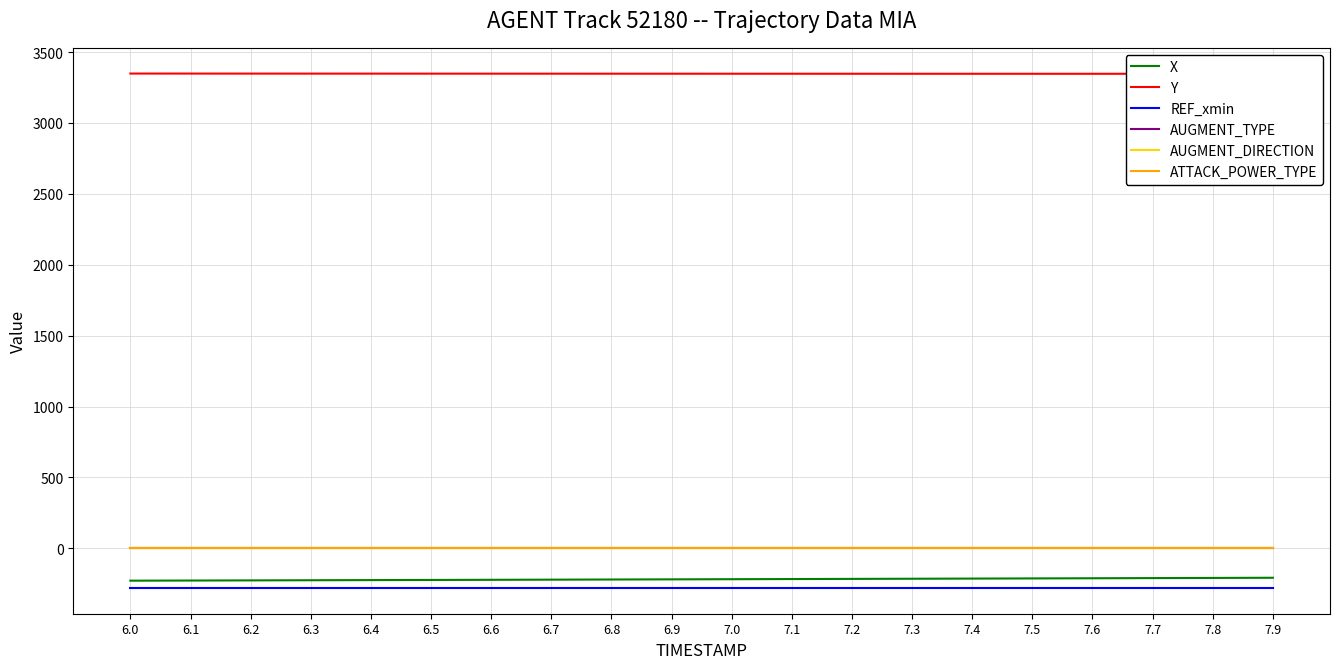

True or false: X has a value of -308.6 at 7.9.

False